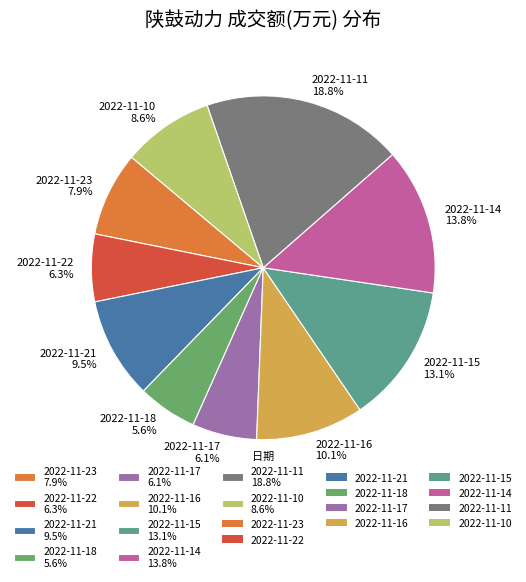

Which has a higher value, 2022-11-10 8.6% or 2022-11-11 18.8%?

2022-11-11 18.8%